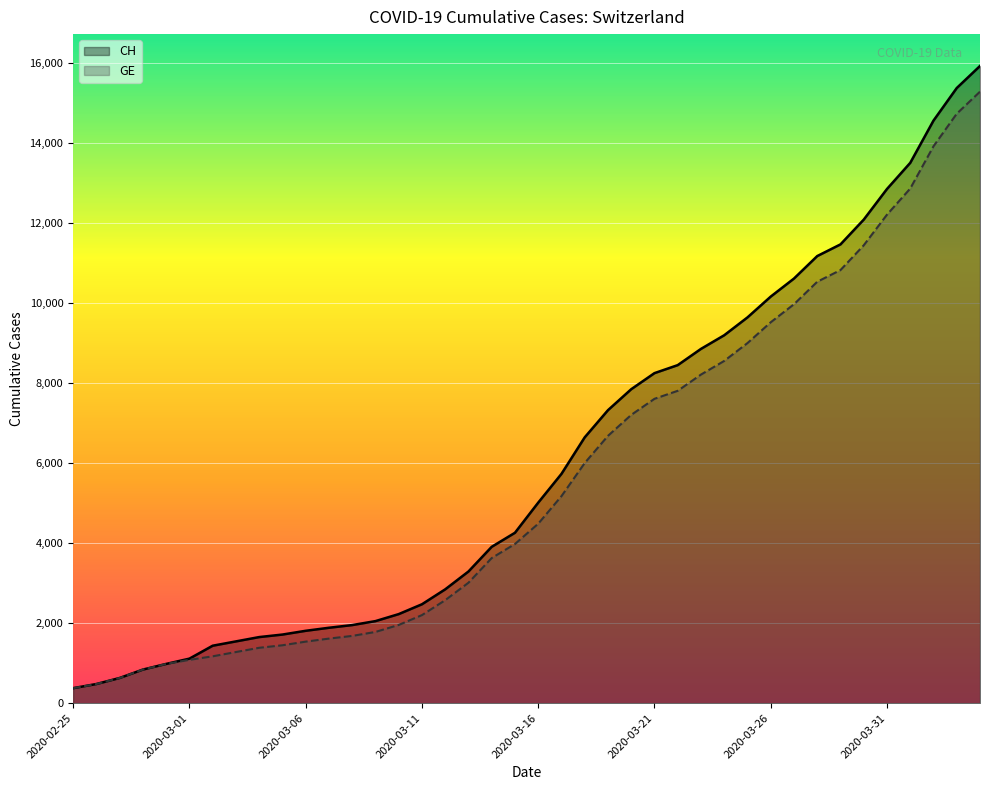

What is the sum of the CH values at 2020-02-26 and 2020-03-16?

5491